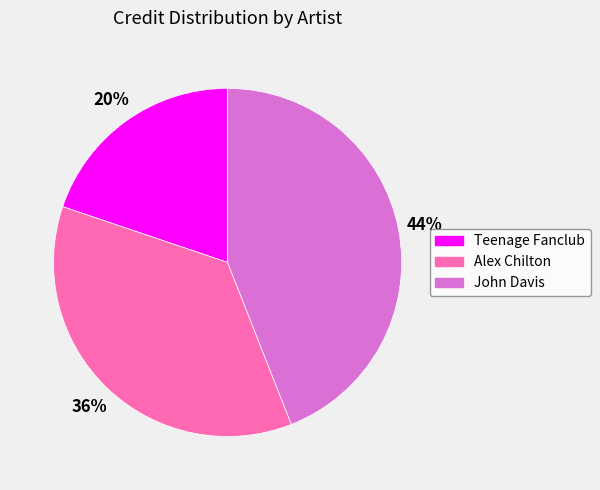

What is the smallest slice in the pie chart?

Teenage Fanclub